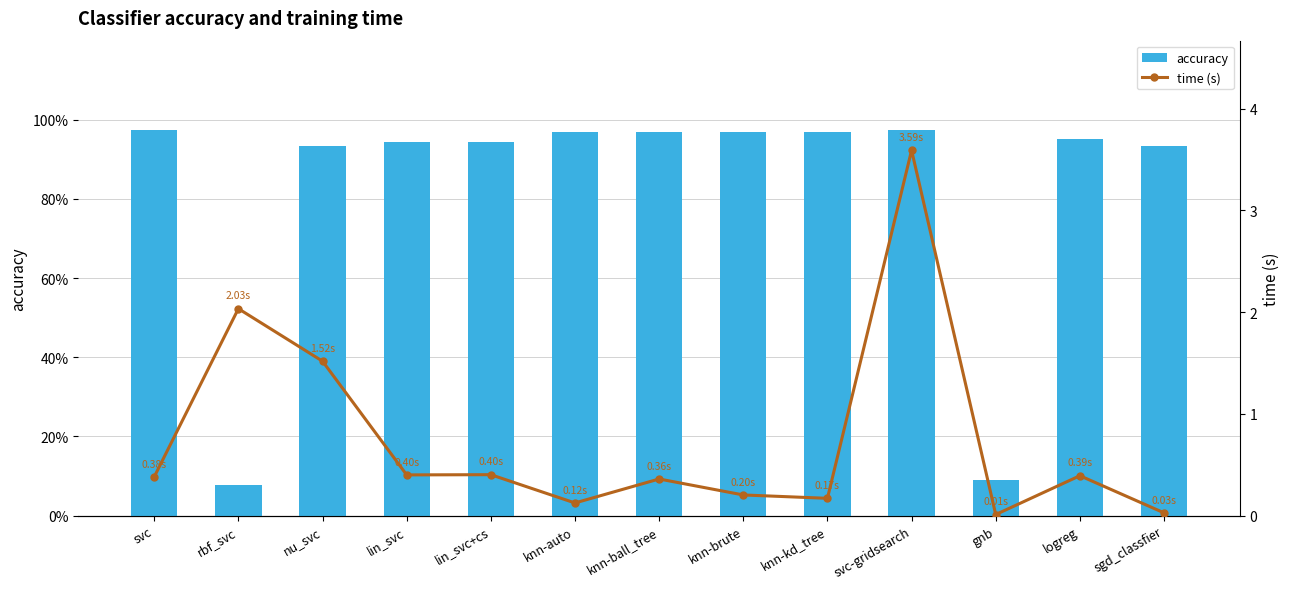

Reading left to right, list all the values displayed in this chart.

accuracy: svc=1.0	rbf_svc=0.1	nu_svc=0.9	lin_svc=0.9	lin_svc+cs=0.9	knn-auto=1.0	knn-ball_tree=1.0	knn-brute=1.0	knn-kd_tree=1.0	svc-gridsearch=1.0	gnb=0.1	logreg=1.0	sgd_classfier=0.9
time (s): svc=0.4	rbf_svc=2.0	nu_svc=1.5	lin_svc=0.4	lin_svc+cs=0.4	knn-auto=0.1	knn-ball_tree=0.4	knn-brute=0.2	knn-kd_tree=0.2	svc-gridsearch=3.6	gnb=0.0	logreg=0.4	sgd_classfier=0.0